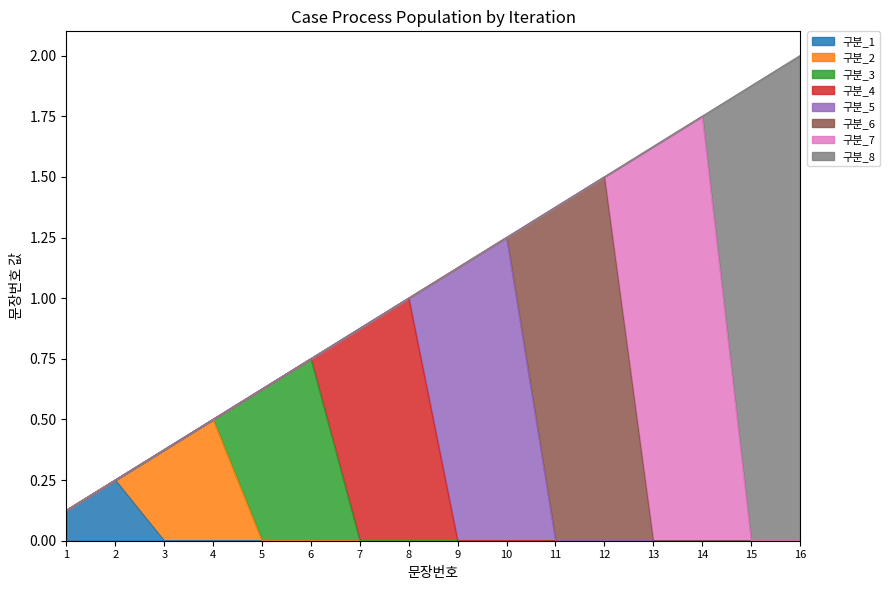

How many values exceed 1?

8